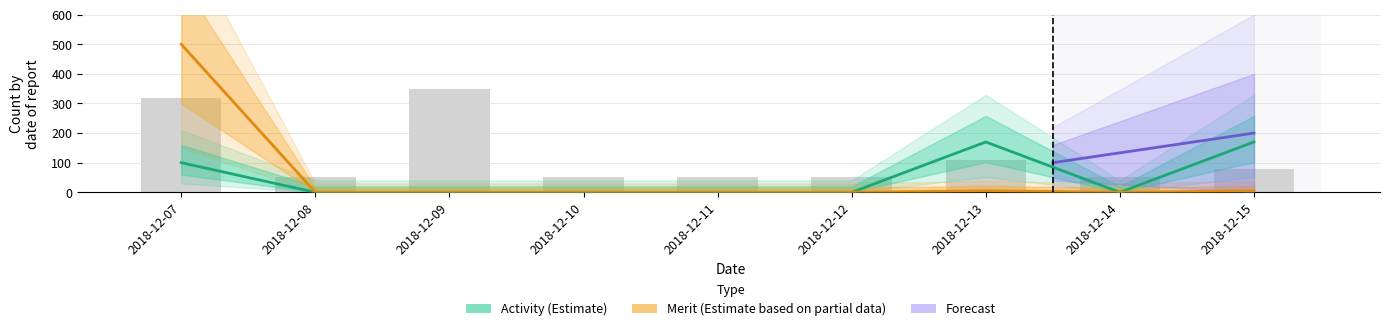

Does the chart contain stacked bars?

No